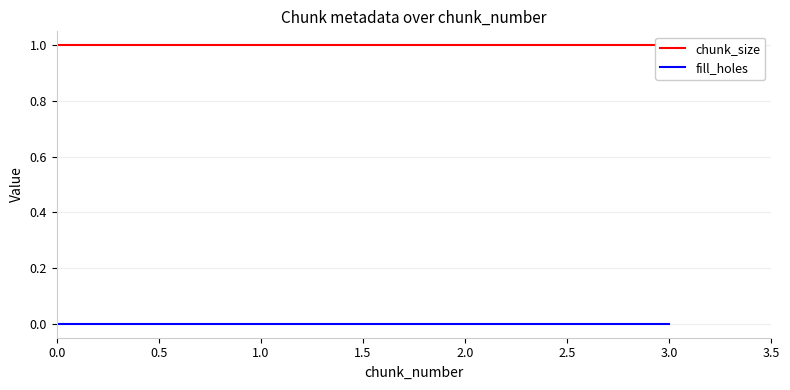

Reading left to right, extract all data points from this chart.

chunk_size: 1	1	1	1
fill_holes: 0	0	0	0